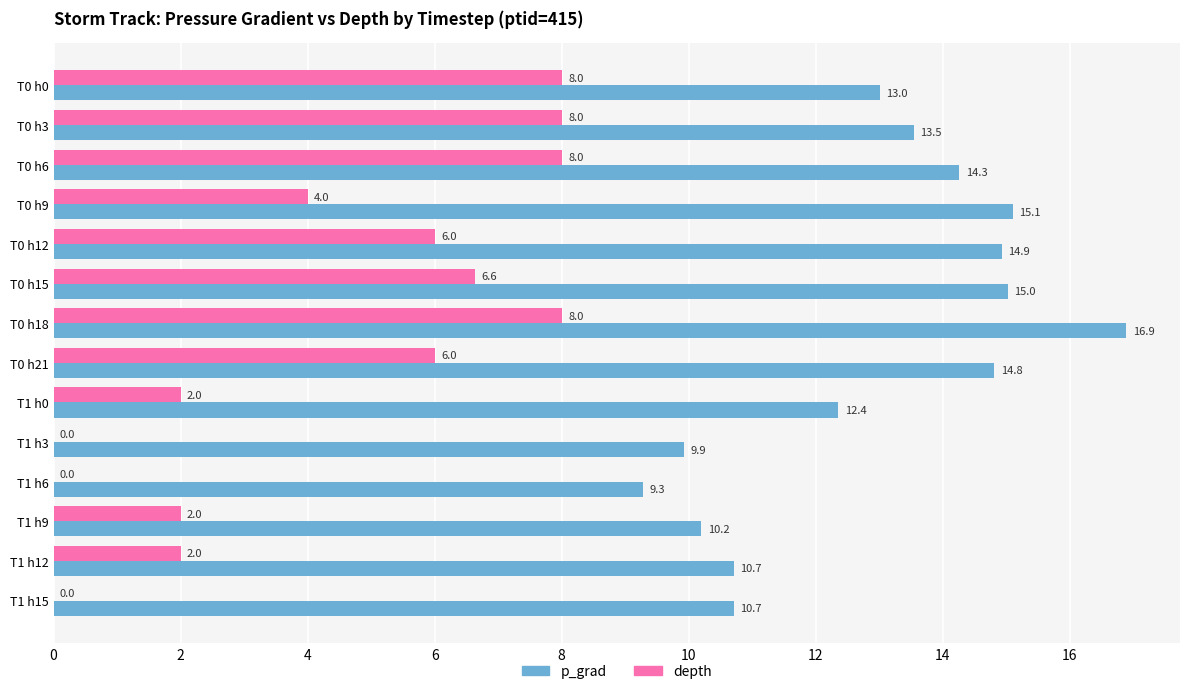

What is the total value across all series at T1 h3?

9.9